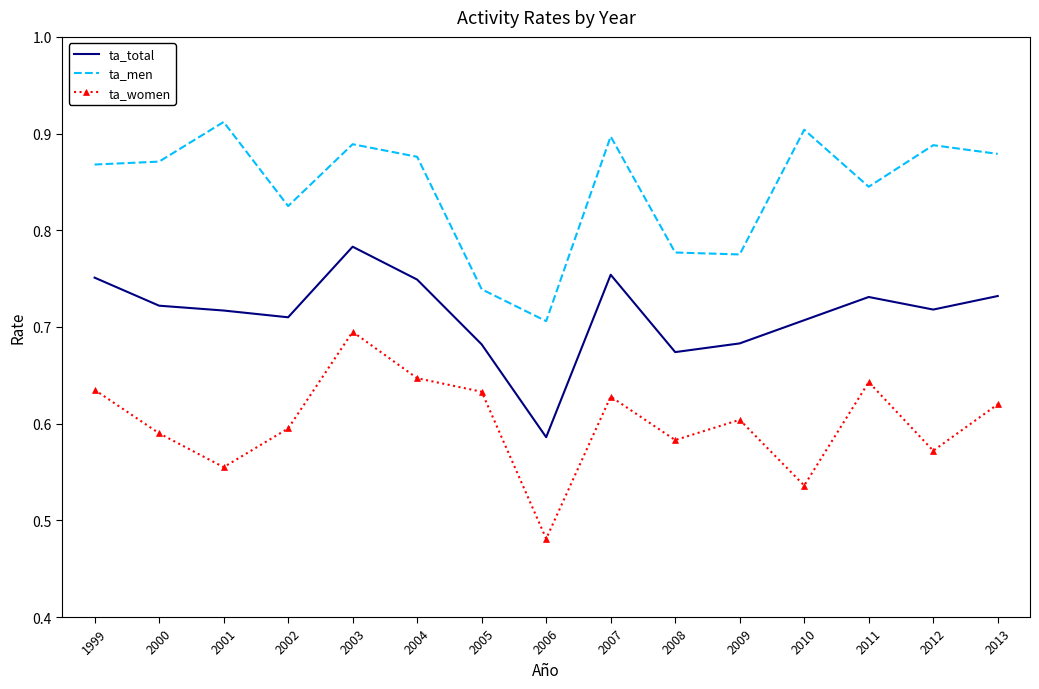

What are all the series names shown in the legend?

ta_total, ta_men, ta_women